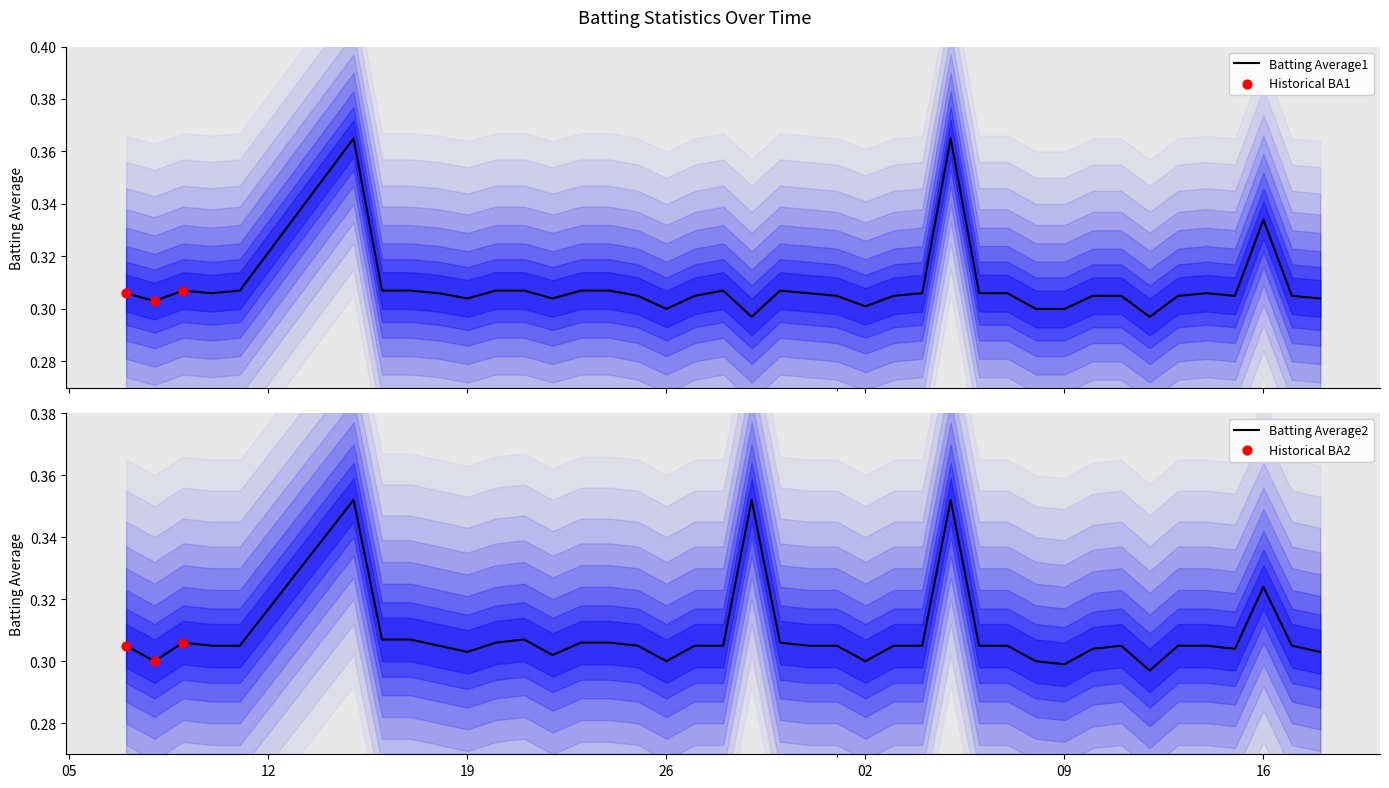

What are all the series names shown in the legend?

Batting Average1, Batting Average2